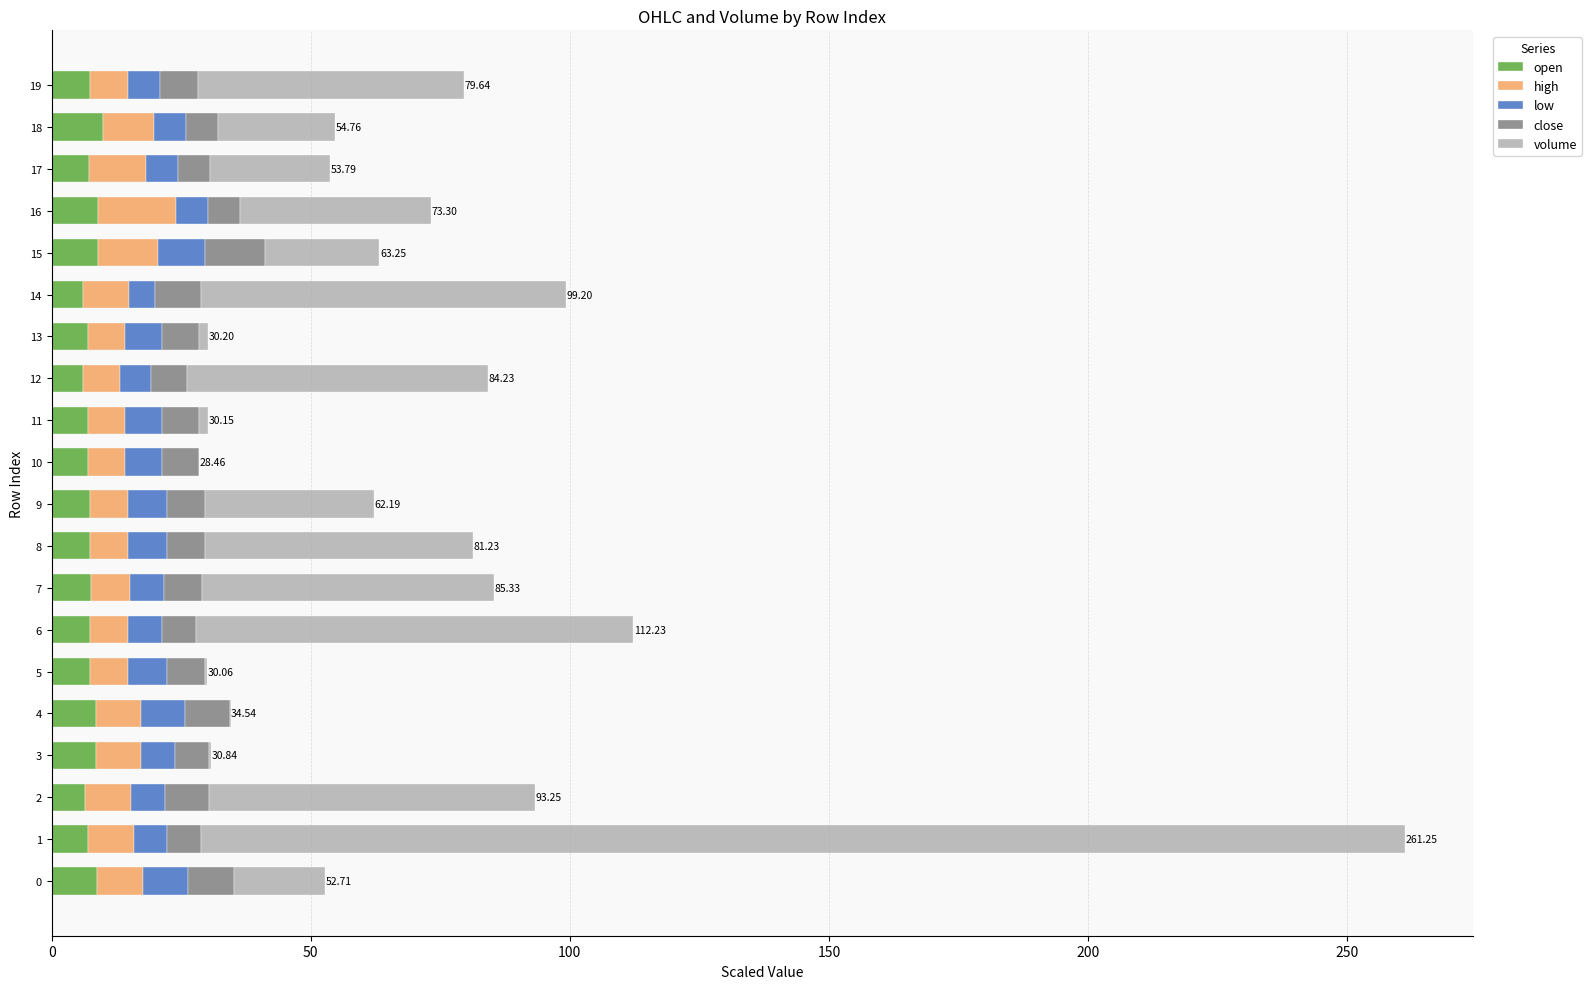

Is it true that high equals 2.5 at 8?

False